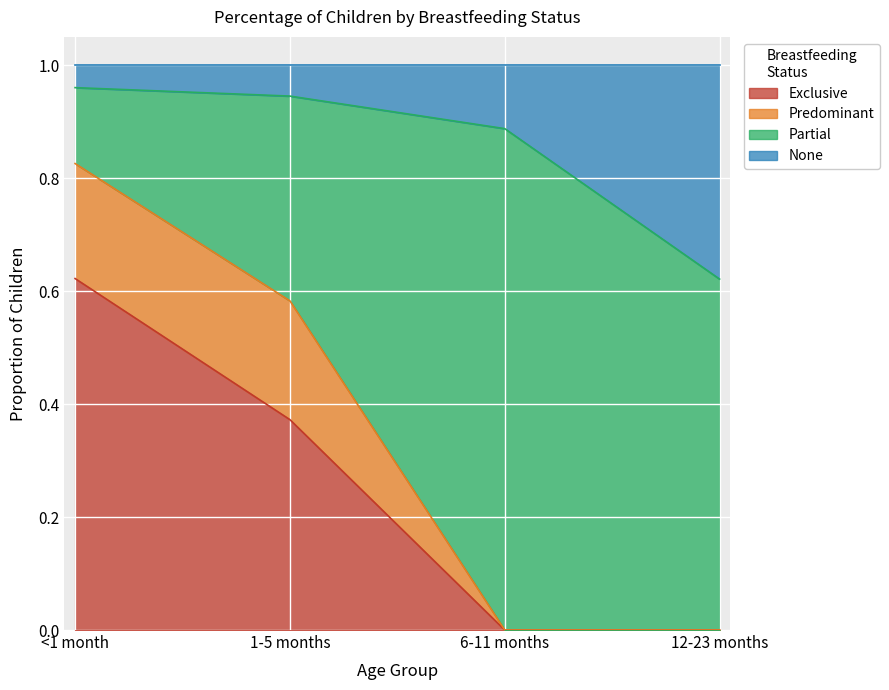

What is the difference between the Exclusive values at <1 month and 1-5 months?

0.2